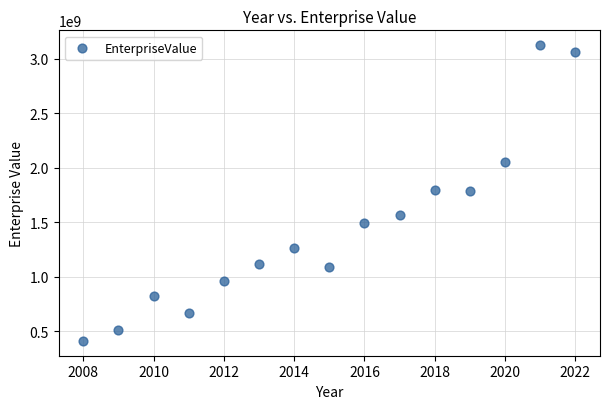

What is the range of X values (max minus min)?

14